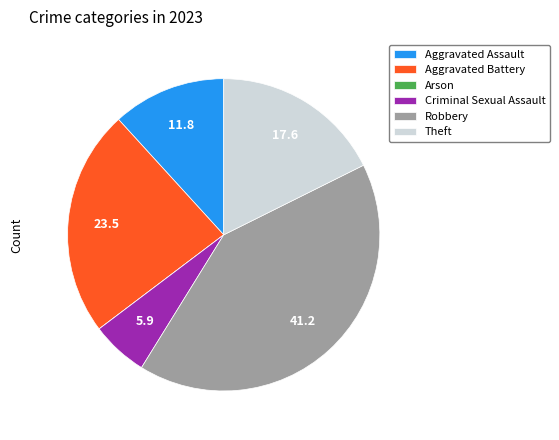

Which category has the biggest portion of the pie?

Robbery